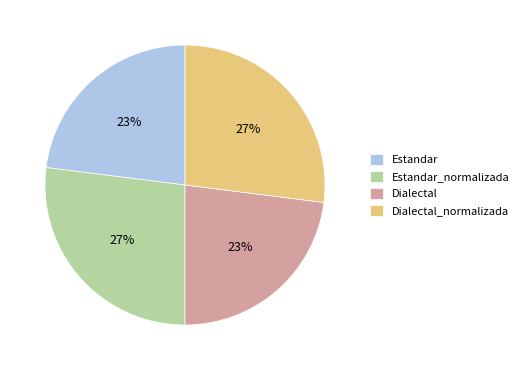

Which has a higher value, Dialectal_normalizada or Dialectal?

Dialectal_normalizada